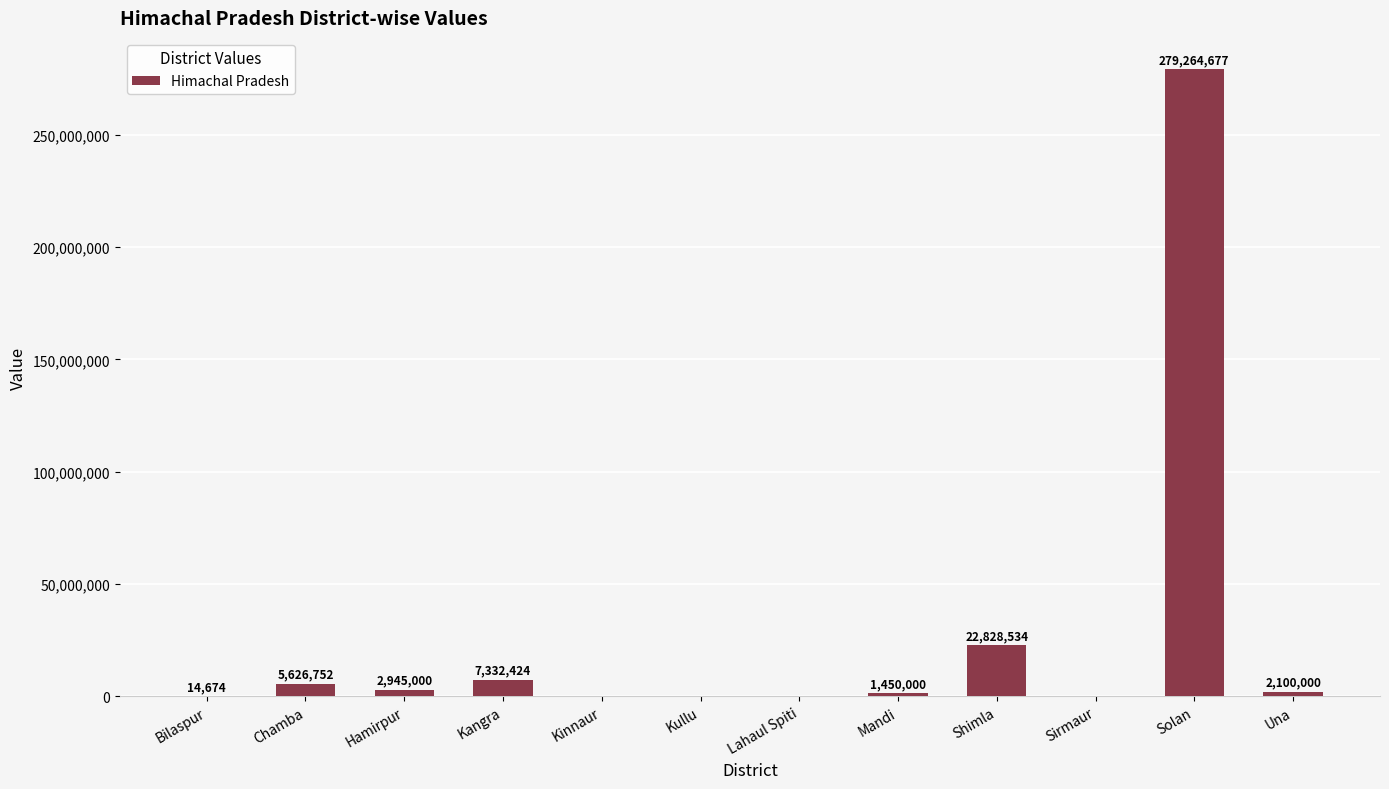

At which label is the value closest to 139632338?

Shimla